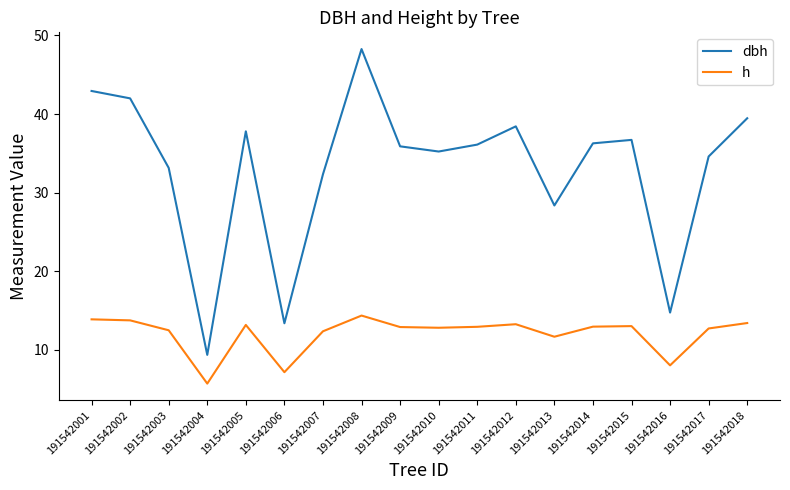

True or false: h and dbh intersect in this chart.

False